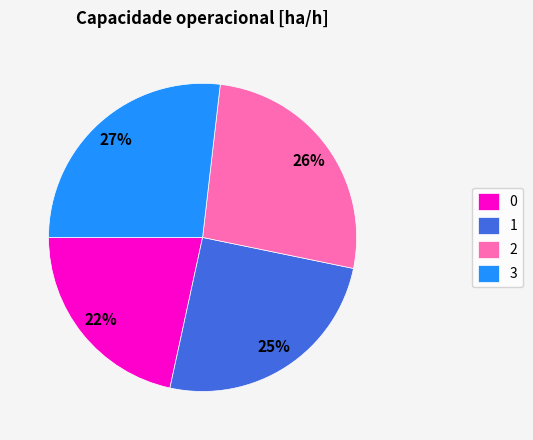

To the nearest percent, what is the difference between the 0 and 3 slice percentages?

5%